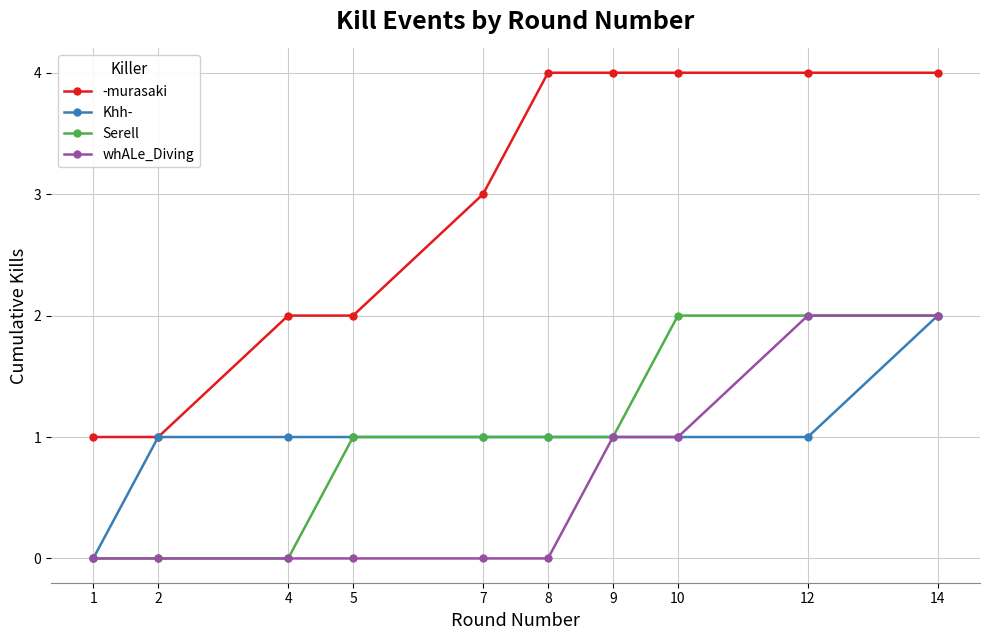

At which category is the sum across all series the highest?

14